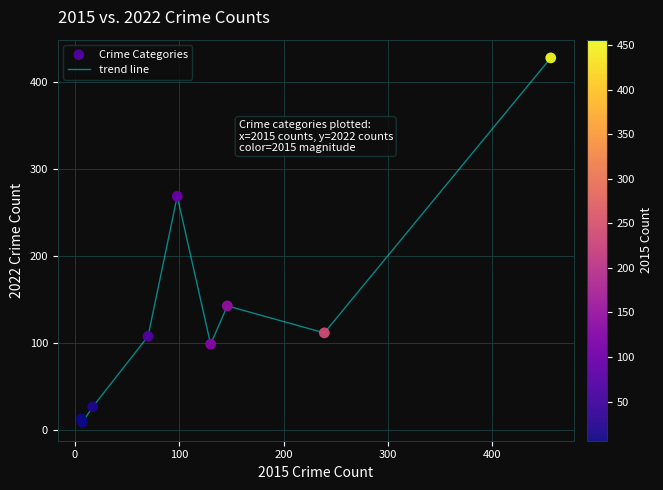

What is the difference between the maximum and minimum values?

419